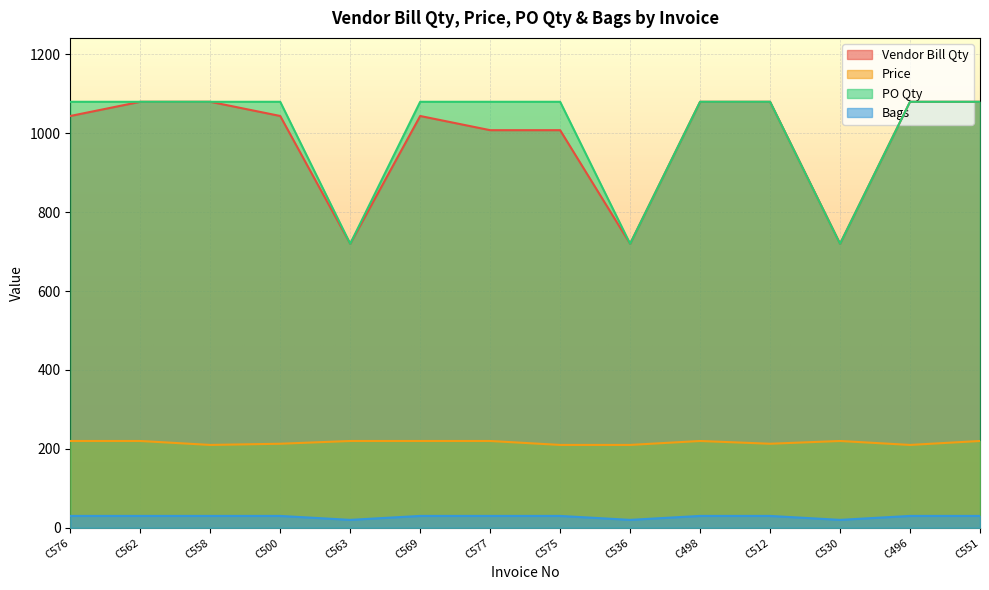

Between C569 and C530, which series saw the biggest shift?

PO Qty